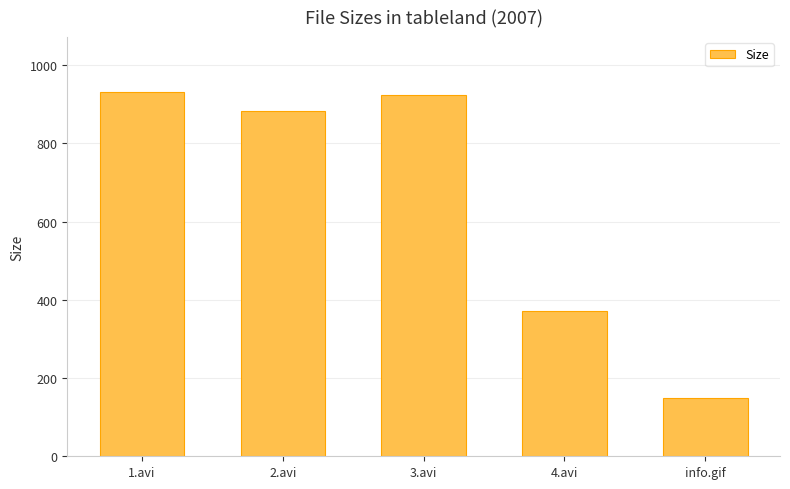

How many bars are there in total?

5